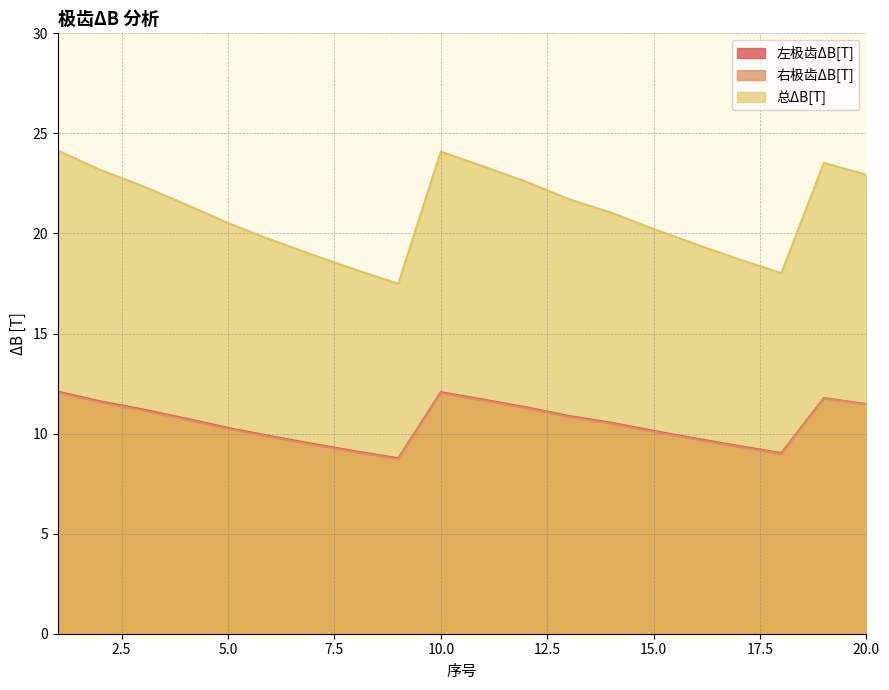

True or false: 总ΔB[T] and 右极齿ΔB[T] cross at least once.

False